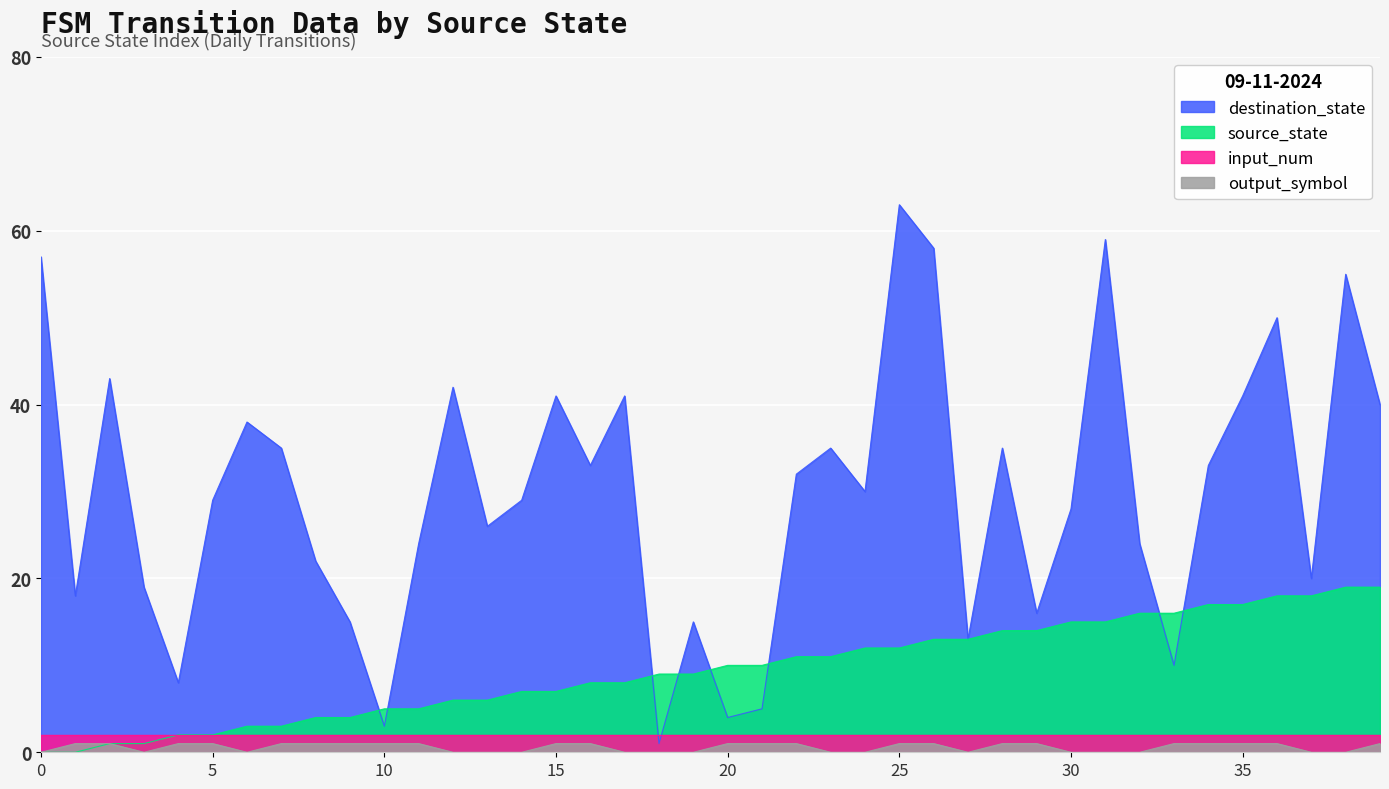

Which category has the highest value across all series?

25